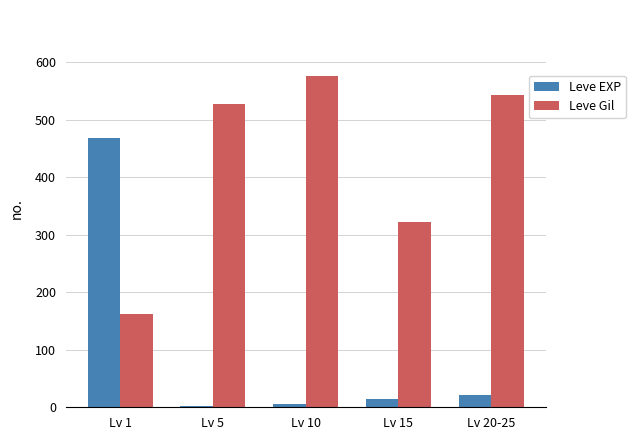

Reading left to right, what are all the values shown in this chart?

Leve EXP: Lv 1=468	Lv 5=2	Lv 10=5	Lv 15=14	Lv 20-25=21
Leve Gil: Lv 1=163	Lv 5=528	Lv 10=576	Lv 15=323	Lv 20-25=543